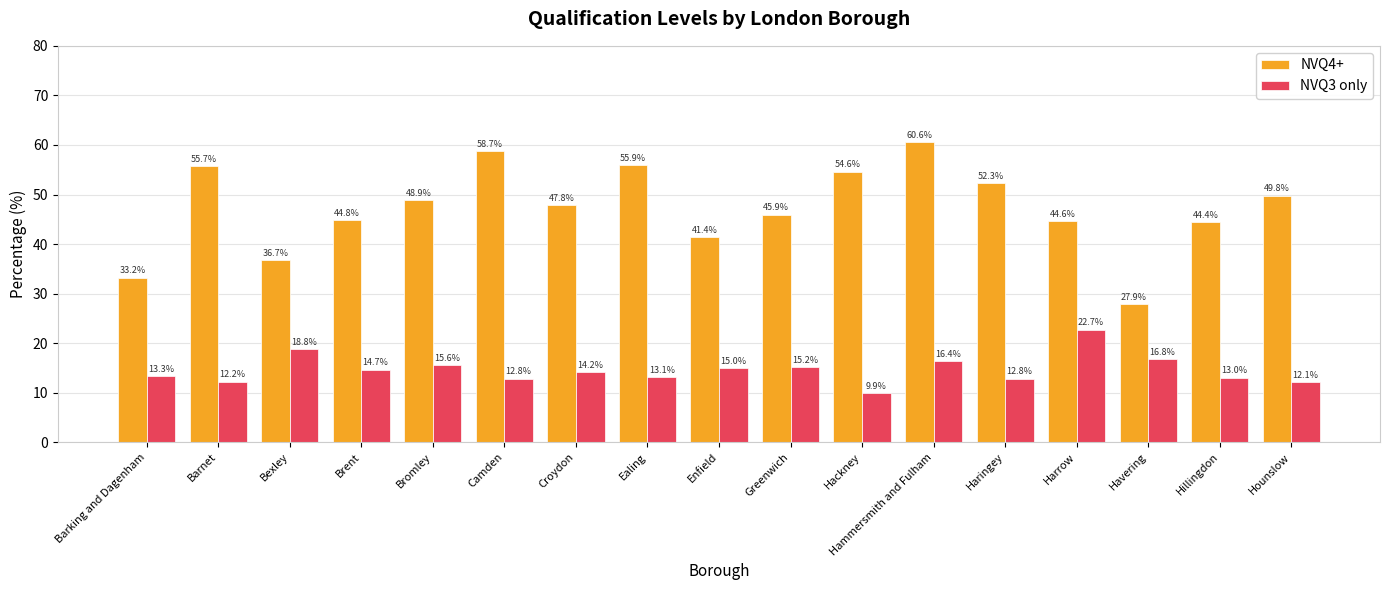

What is the maximum value shown in the chart?

60.6